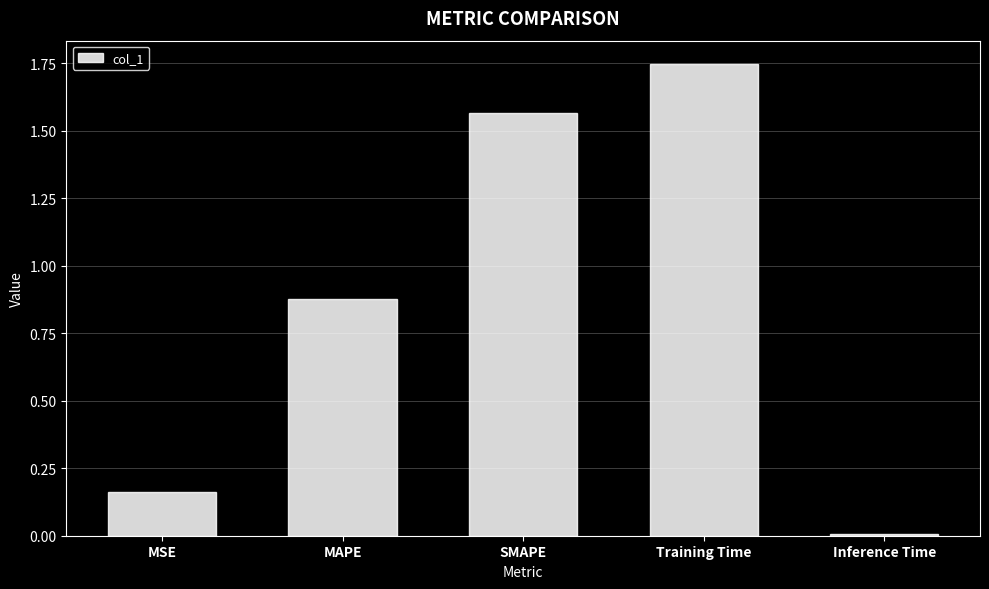

True or false: the data shows 0.0 at Inference Time.

True